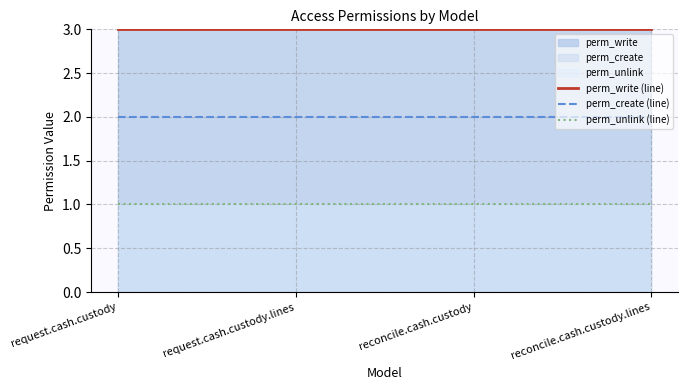

Reading left to right, list all the values displayed in this chart.

perm_write (line): 3	3	3	3
perm_create (line): 2	2	2	2
perm_unlink (line): 1	1	1	1